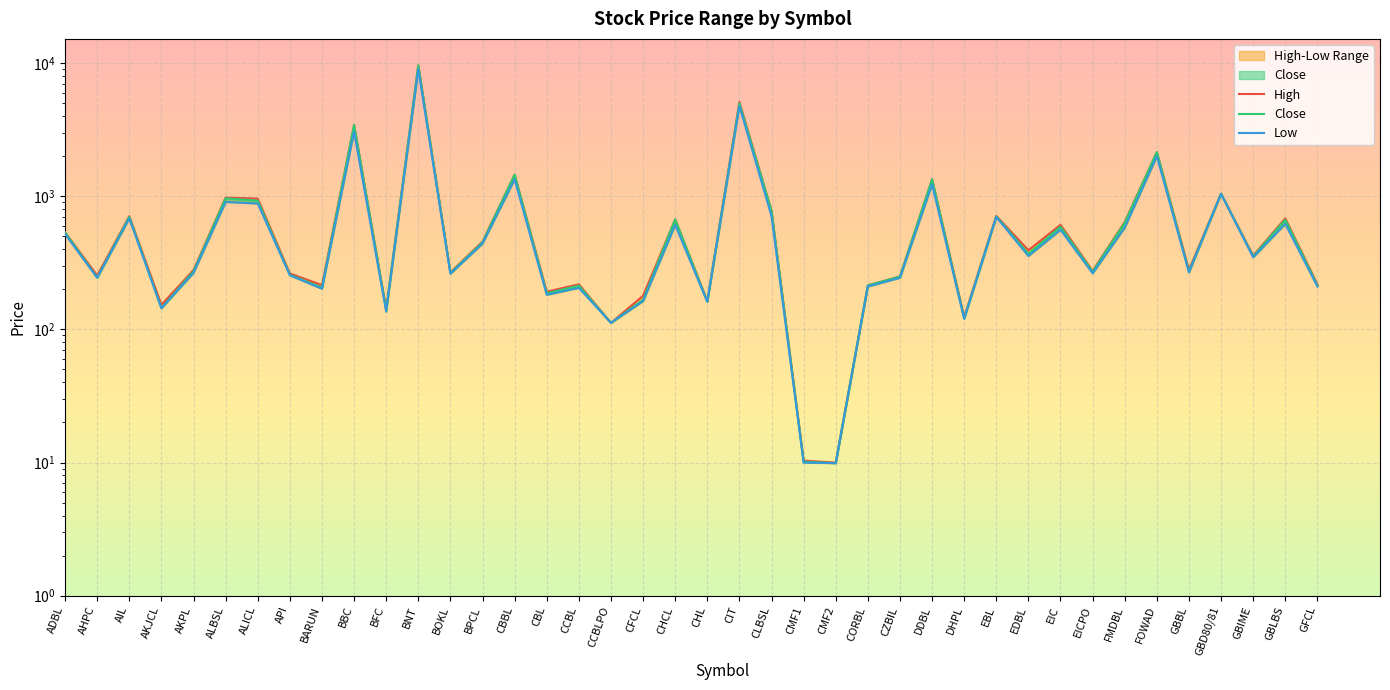

True or false: Low and Close cross at least once.

False